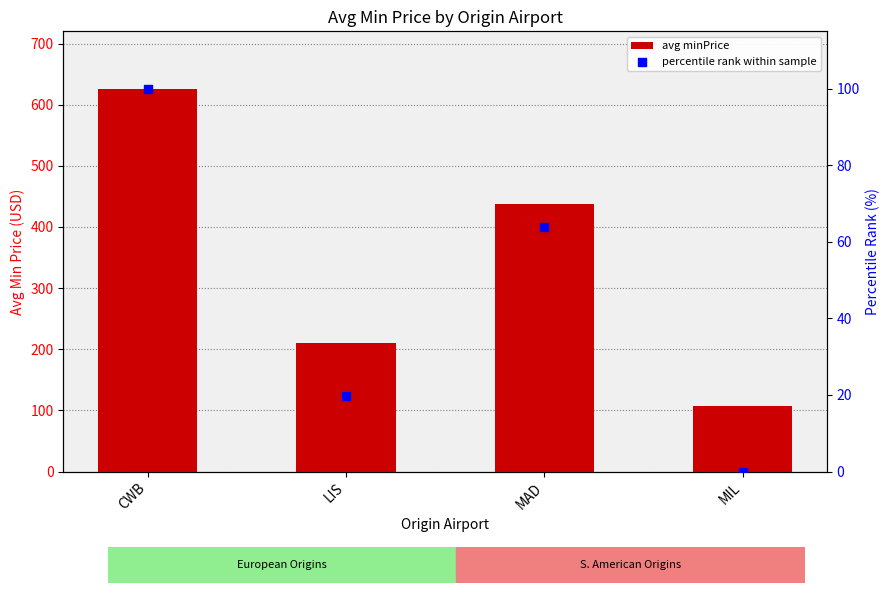

At which category is the sum across all series the highest?

CWB